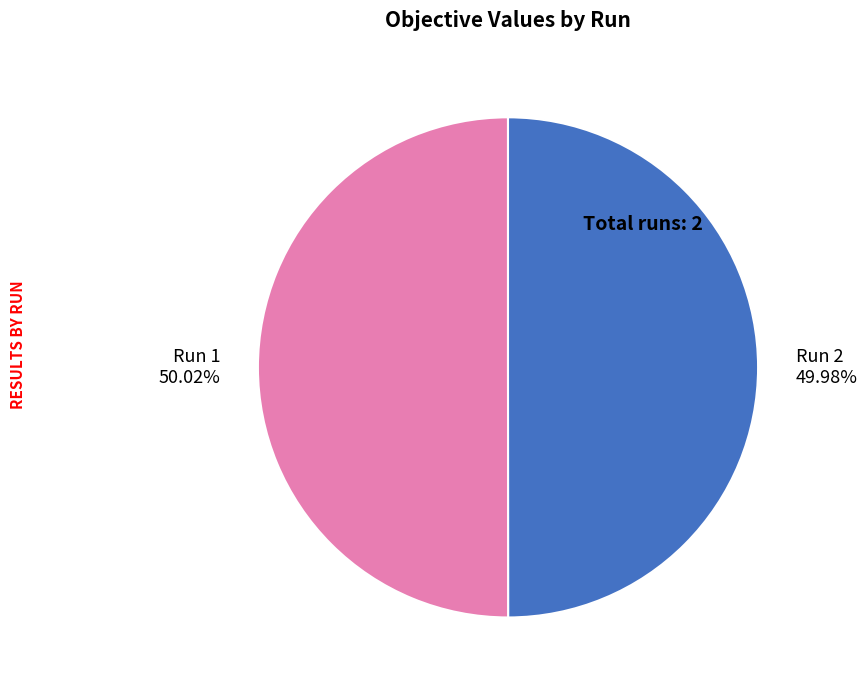

Is there any slice that represents more than half of the pie?

Yes